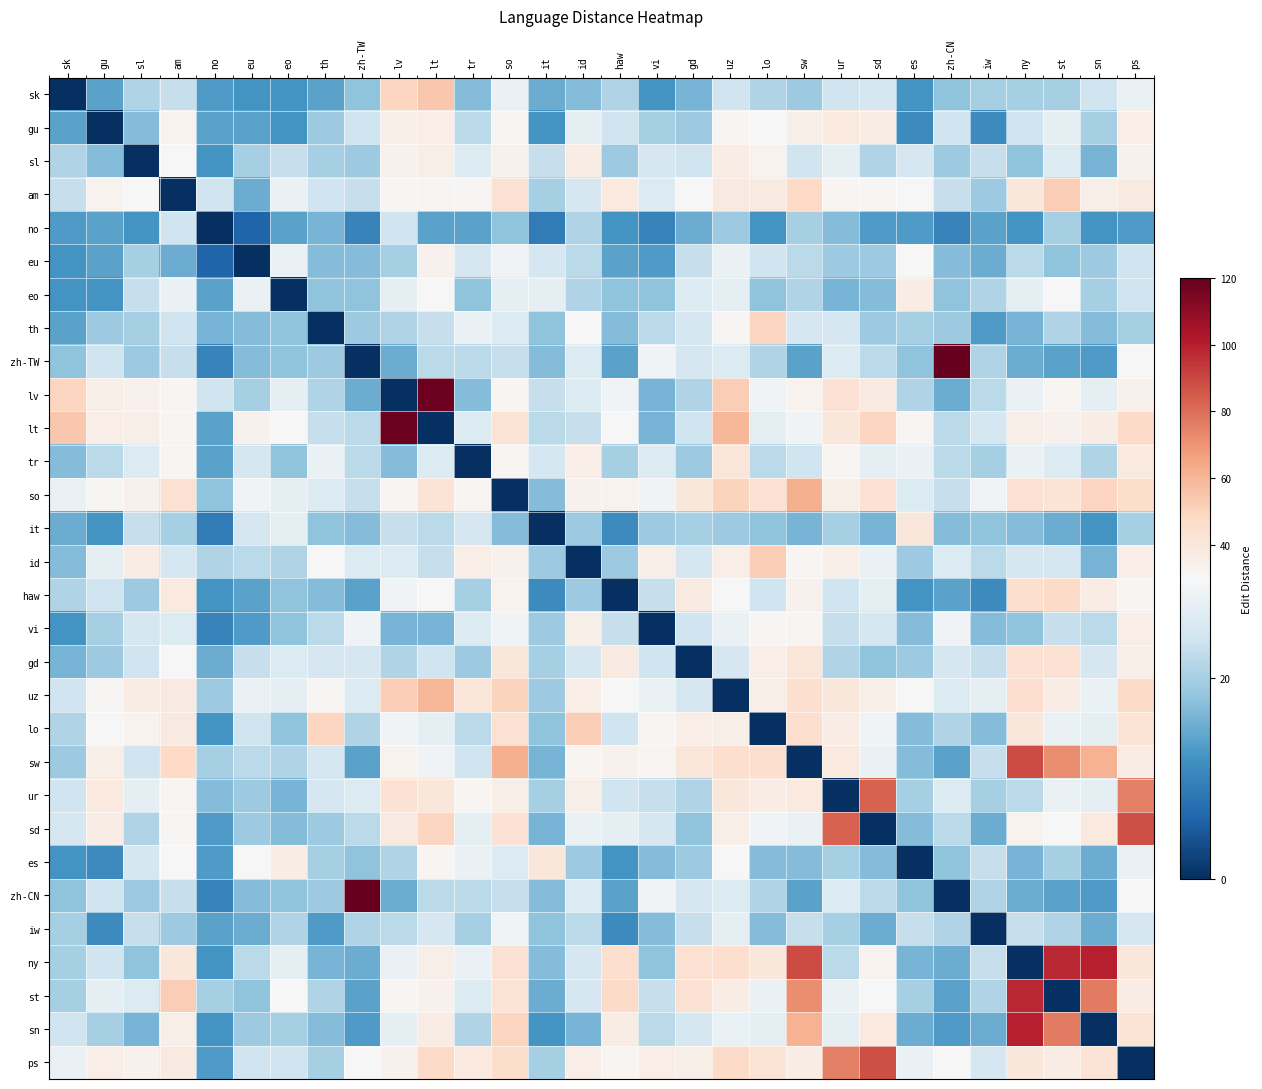

Which series has the largest range (max minus min)?

zh-TW